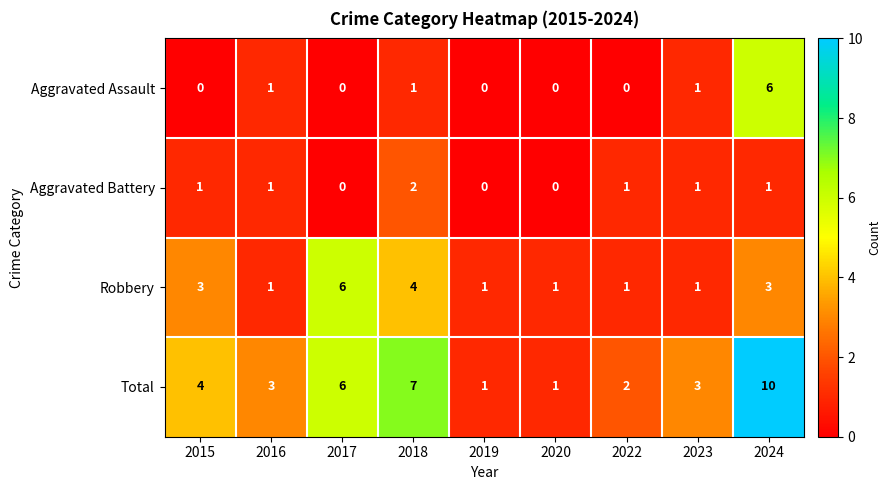

Which series has the largest range (max minus min)?

Total